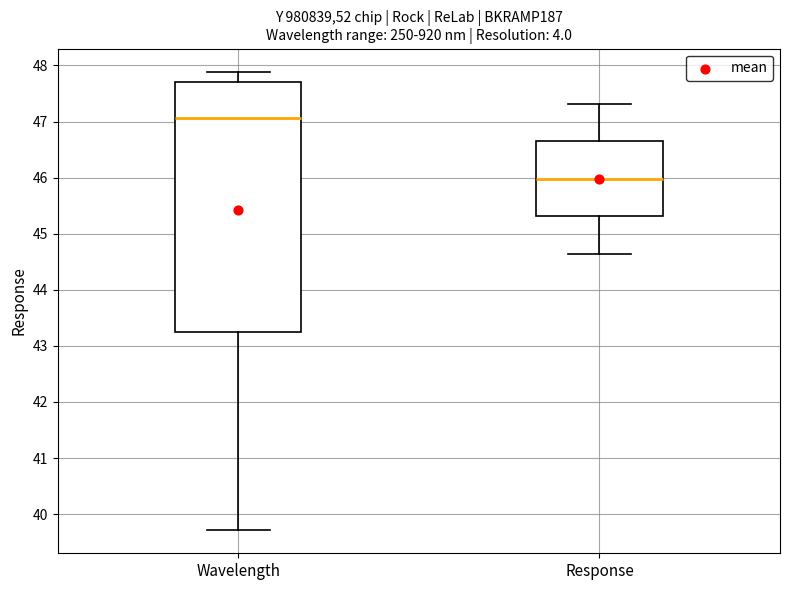

Which box is the tallest, from its lower edge to its upper edge?

Wavelength